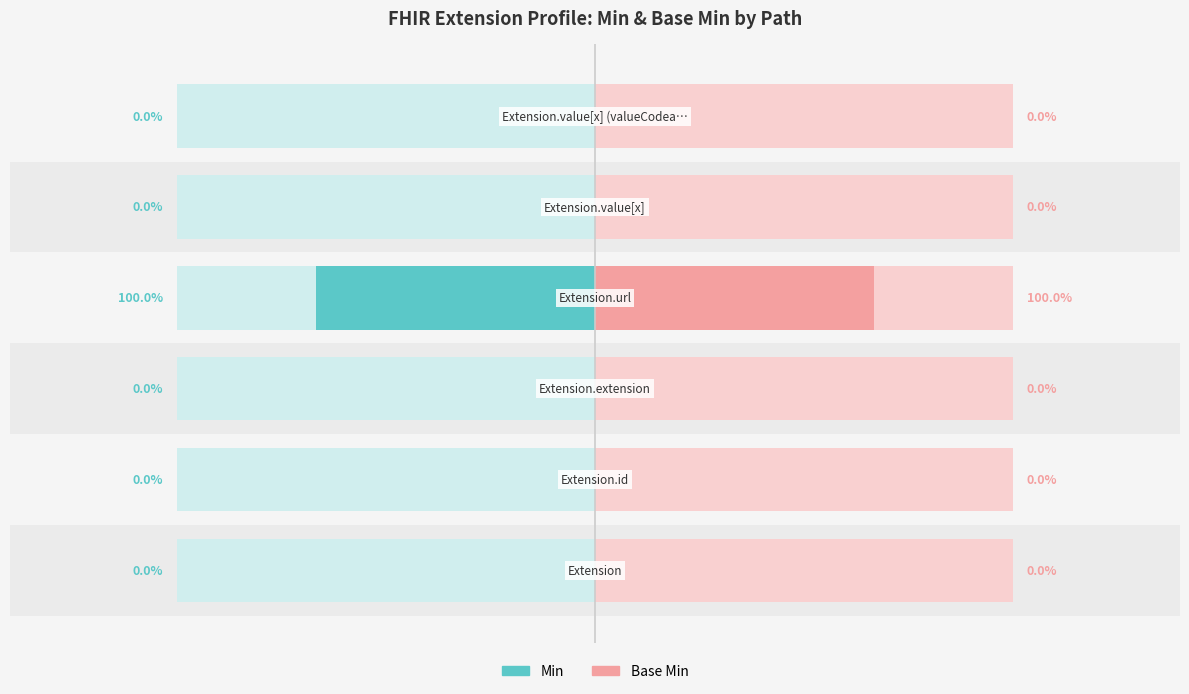

What position from the right is Extension.value[x] (valueCodeableConcept)?

1